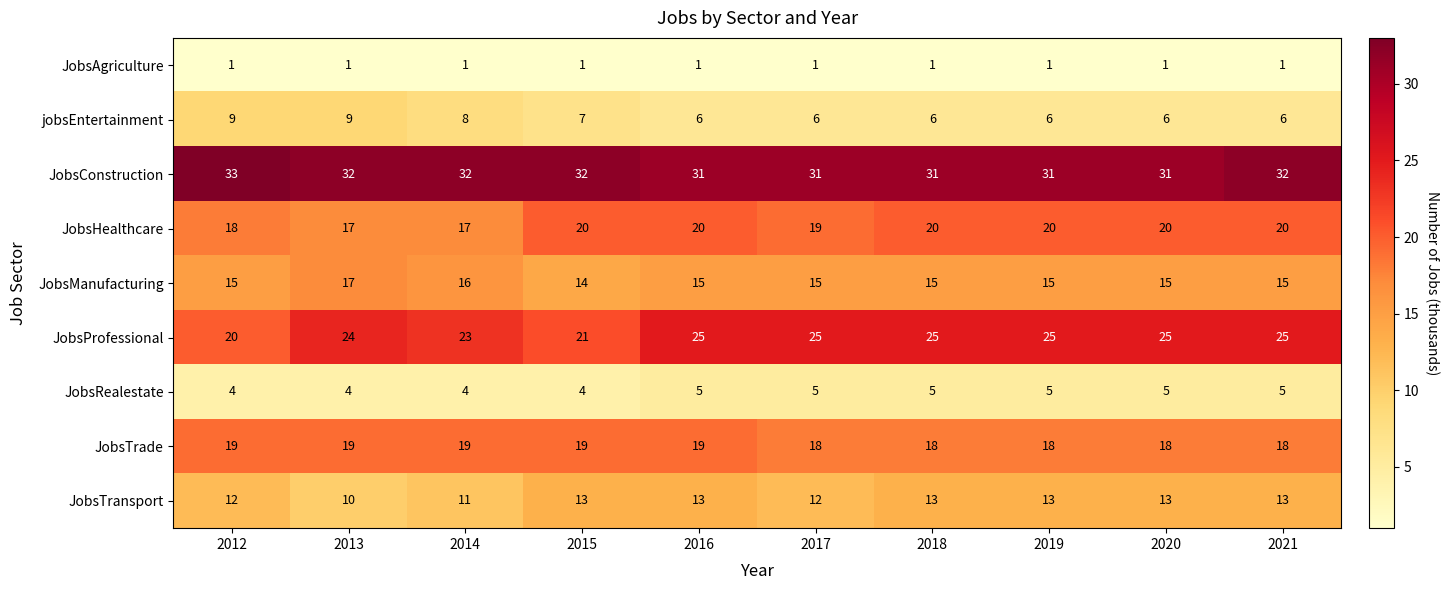

Count the JobsHealthcare values in the range 18 to 20.

8